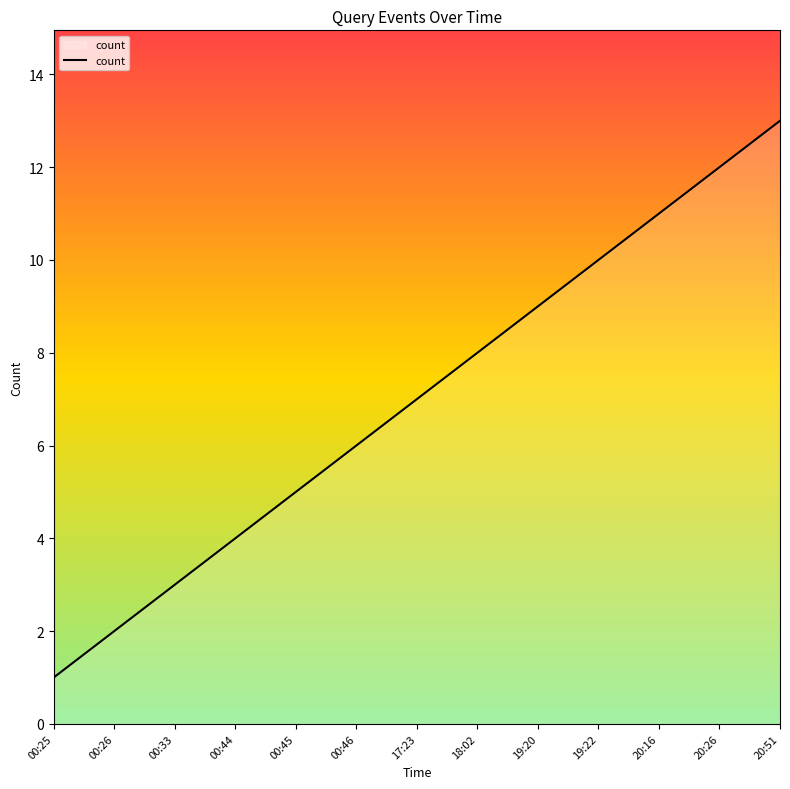

Rank the categories by value from highest to lowest.

20:51, 20:26, 20:16, 19:22, 19:20, 18:02, 17:23, 00:46, 00:45, 00:44, 00:33, 00:26, 00:25